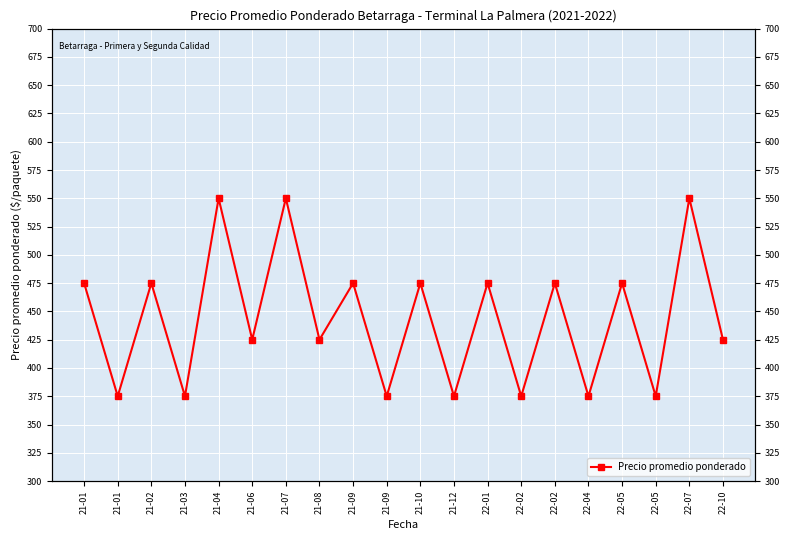

What is the label of the 18th point from the right?

21-02